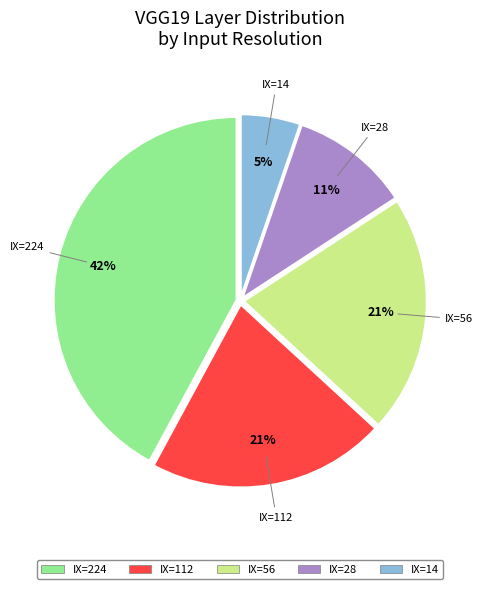

True or false: IX=224 accounts for 42% of the total.

True